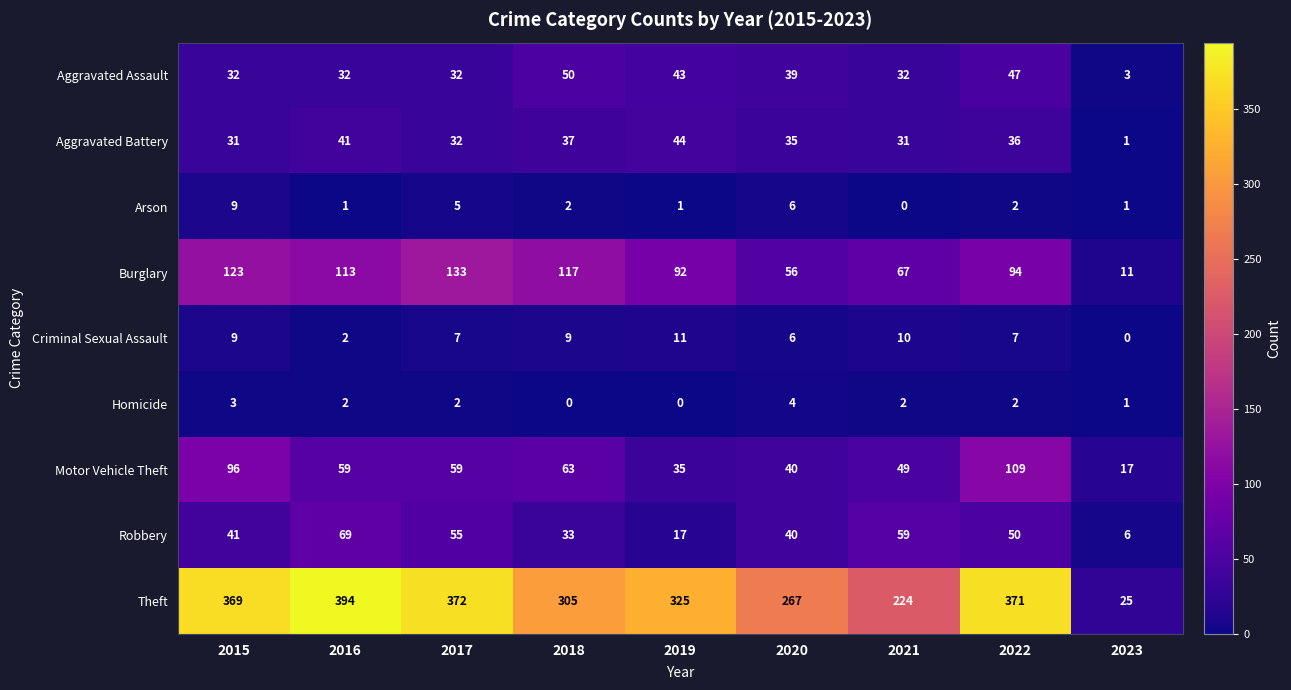

Which label corresponds to the largest value in the chart?

2016